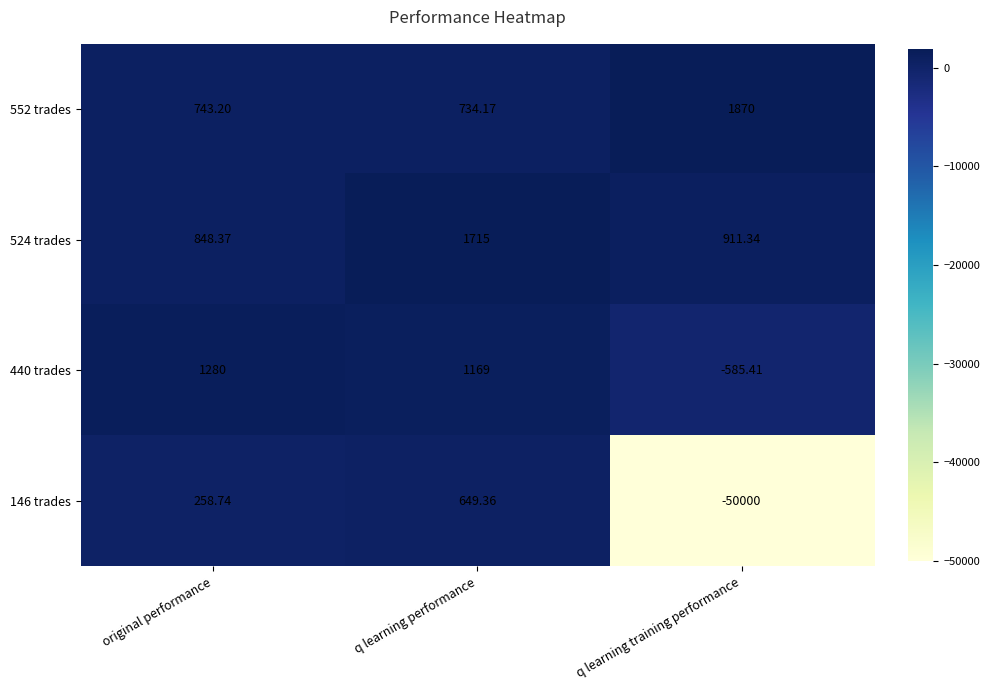

Is the value of 440 trades at q learning training performance greater than the value of 524 trades at original performance?

No